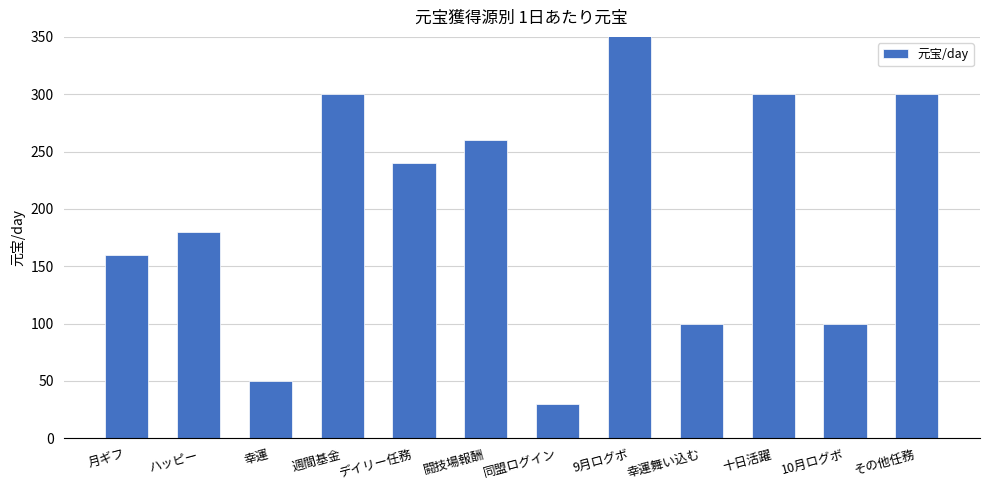

How many data points are above 240?

5